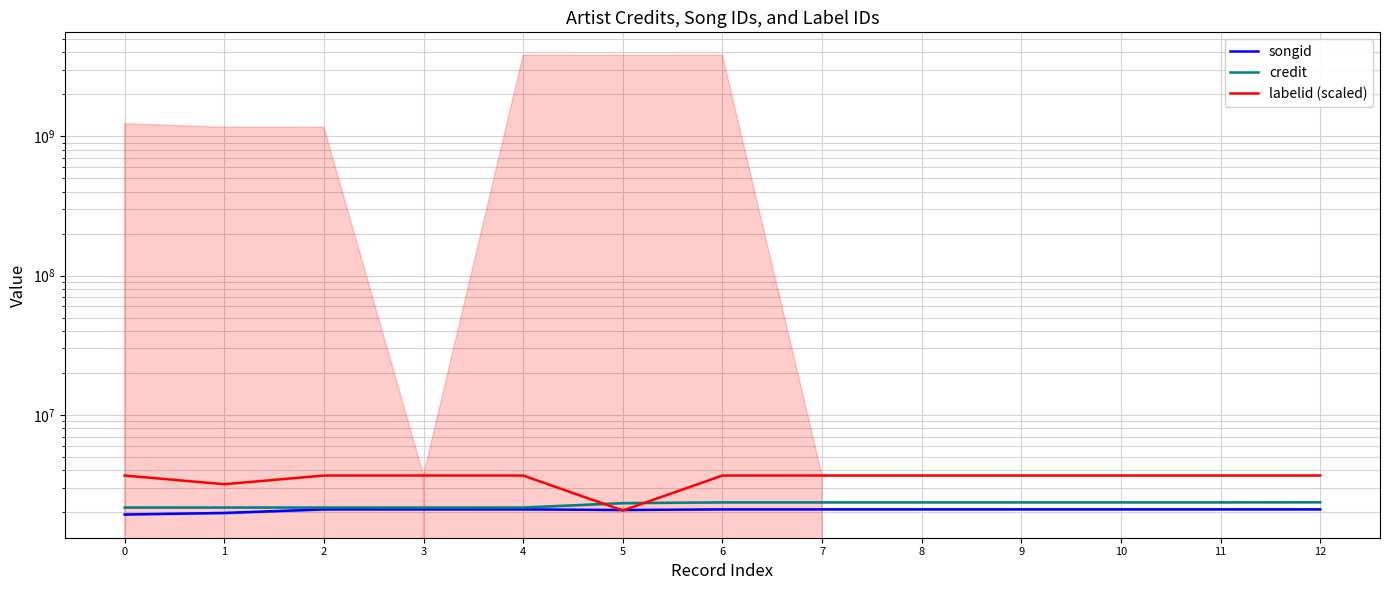

Reading right to left, extract all data points from this chart.

songid: 2102607	2102598	2102598	2102592	2102592	2102592	2102592	2080495	2102603	2102595	2102588	1982417	1931300
credit: 2364308	2360161	2360161	2360153	2360153	2360153	2360153	2332372	2167746	2167746	2167746	2167746	2167746
labelid (scaled): 3676130	3676130	3676130	3676130	3676130	3676130	3676130	2063750	3676130	3676130	3676120	3185910	3676130